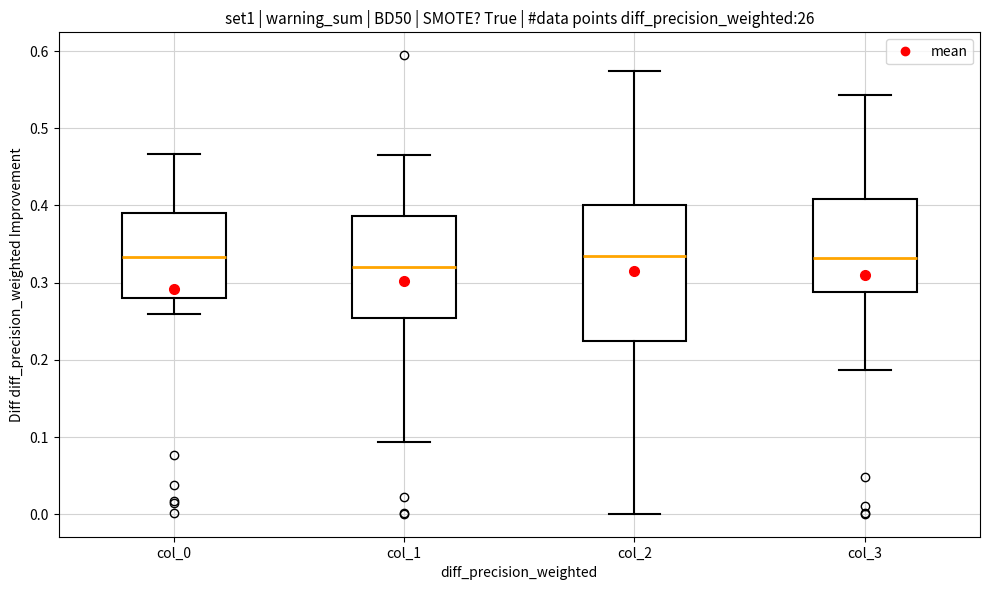

Reading left to right, read every box against the y-axis: the position of its median line, the range the box covers, and the ends of its whiskers. The values are not printed on the chart, so give them approximately, as read against the axis.

col_0: median 0.33, box 0.28 to 0.39, whiskers 0.26 to 0.47
col_1: median 0.32, box 0.25 to 0.39, whiskers 0.09 to 0.47
col_2: median 0.33, box 0.22 to 0.40, whiskers 0.00 to 0.57
col_3: median 0.33, box 0.29 to 0.41, whiskers 0.19 to 0.54